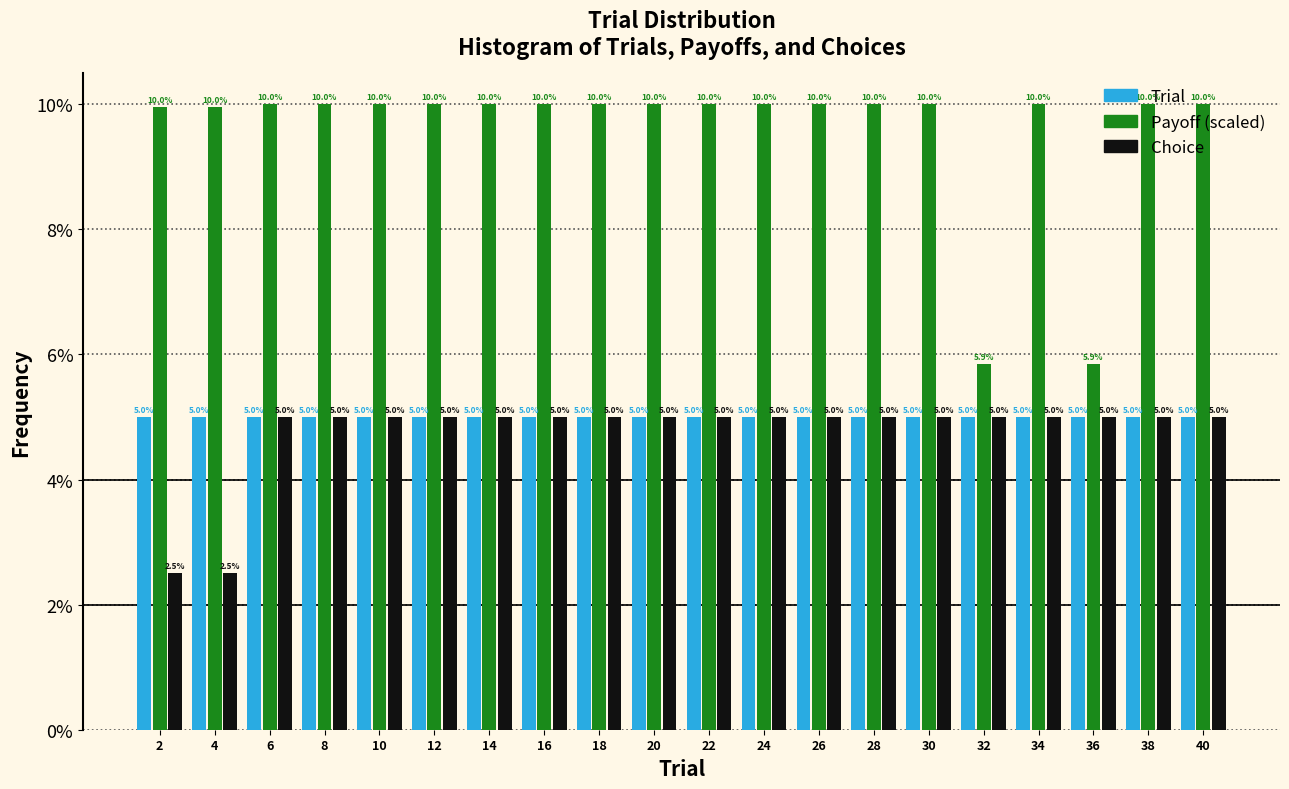

Reading left to right, list every range on the x-axis with the height of the bar of each series over it.

1 to 3: Trial=5.0	Payoff (scaled)=10.0	Choice=2.5
3 to 5: Trial=5.0	Payoff (scaled)=10.0	Choice=2.5
5 to 7: Trial=5.0	Payoff (scaled)=10.0	Choice=5.0
7 to 9: Trial=5.0	Payoff (scaled)=10.0	Choice=5.0
9 to 11: Trial=5.0	Payoff (scaled)=10.0	Choice=5.0
11 to 13: Trial=5.0	Payoff (scaled)=10.0	Choice=5.0
13 to 15: Trial=5.0	Payoff (scaled)=10.0	Choice=5.0
15 to 17: Trial=5.0	Payoff (scaled)=10.0	Choice=5.0
17 to 19: Trial=5.0	Payoff (scaled)=10.0	Choice=5.0
19 to 21: Trial=5.0	Payoff (scaled)=10.0	Choice=5.0
21 to 23: Trial=5.0	Payoff (scaled)=10.0	Choice=5.0
23 to 25: Trial=5.0	Payoff (scaled)=10.0	Choice=5.0
25 to 27: Trial=5.0	Payoff (scaled)=10.0	Choice=5.0
27 to 29: Trial=5.0	Payoff (scaled)=10.0	Choice=5.0
29 to 31: Trial=5.0	Payoff (scaled)=10.0	Choice=5.0
31 to 33: Trial=5.0	Payoff (scaled)=5.9	Choice=5.0
33 to 35: Trial=5.0	Payoff (scaled)=10.0	Choice=5.0
35 to 37: Trial=5.0	Payoff (scaled)=5.9	Choice=5.0
37 to 39: Trial=5.0	Payoff (scaled)=10.0	Choice=5.0
39 to 41: Trial=5.0	Payoff (scaled)=10.0	Choice=5.0